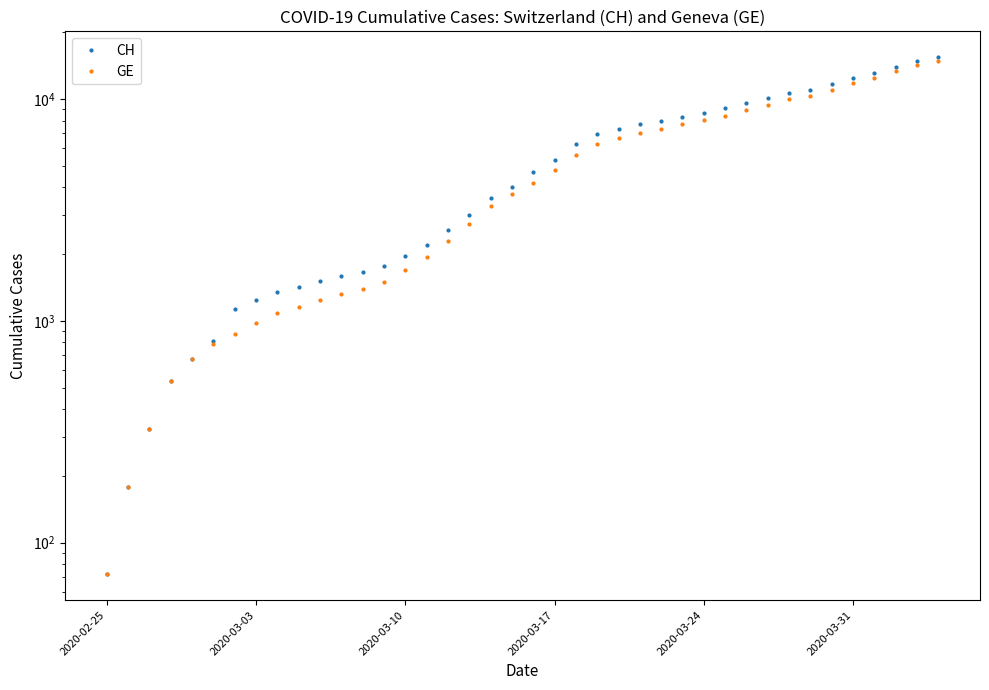

What are all the series names shown in the legend?

CH, GE